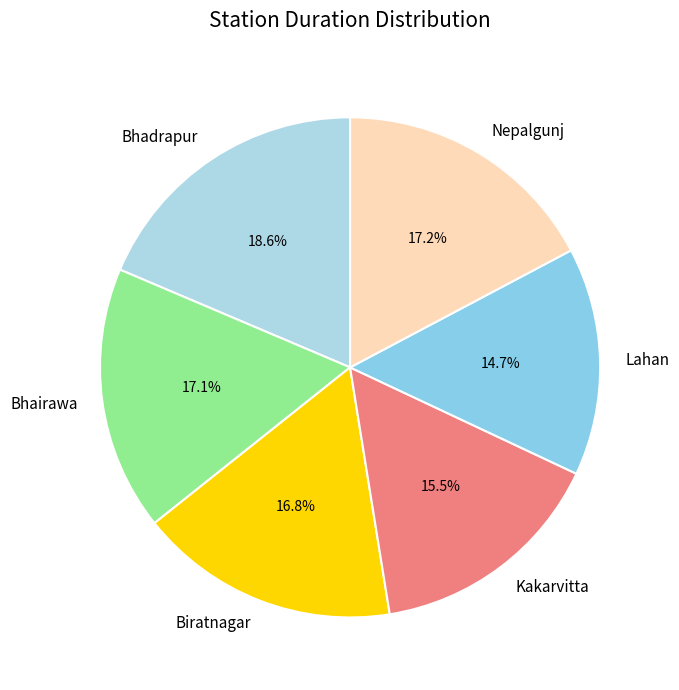

Does Bhadrapur account for over 50% of the chart?

No